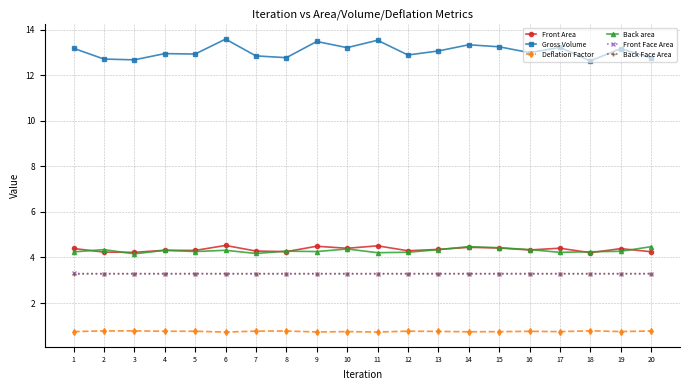

What is the total value across all series at 1?

29.2